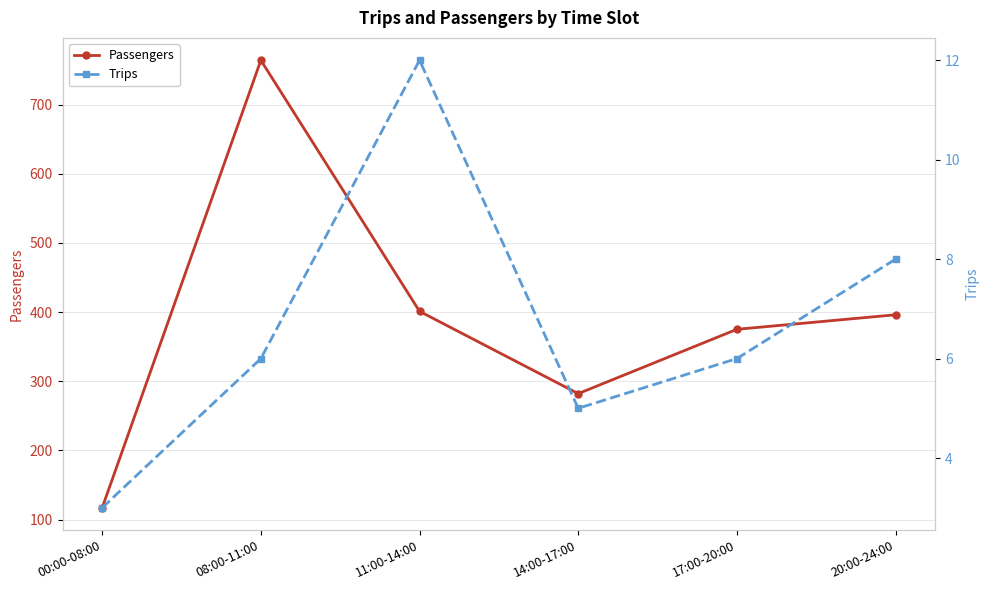

What position from the right is 11:00-14:00?

4